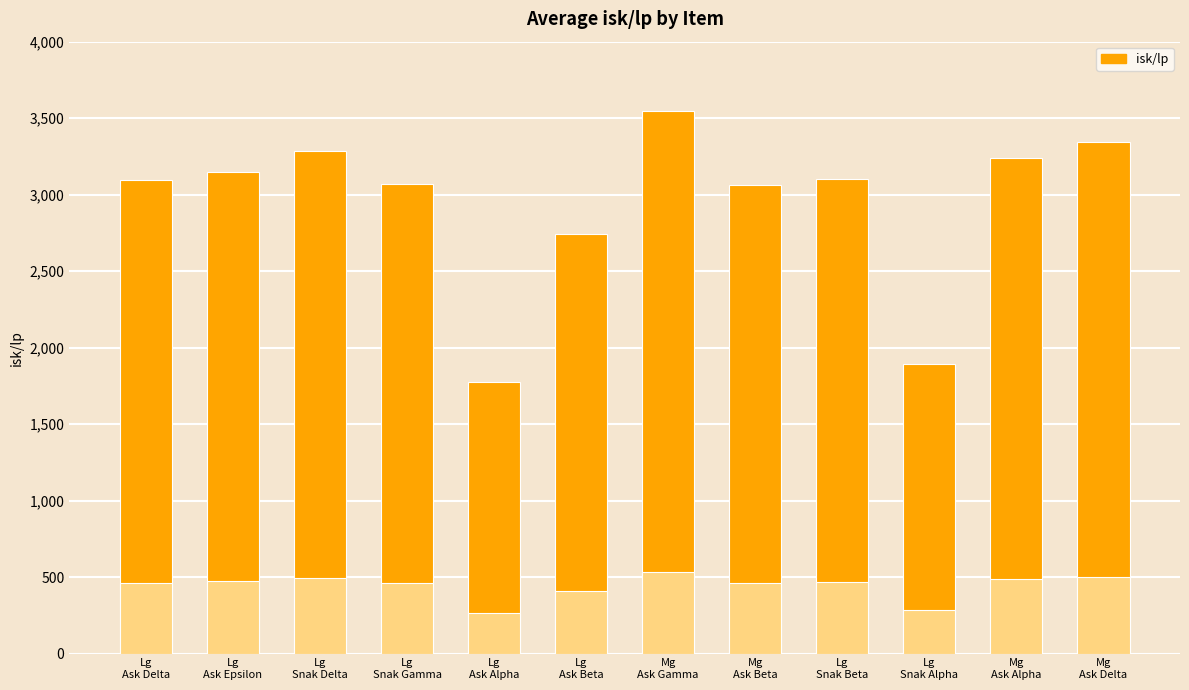

What is the difference between the maximum and minimum values?

1774.5